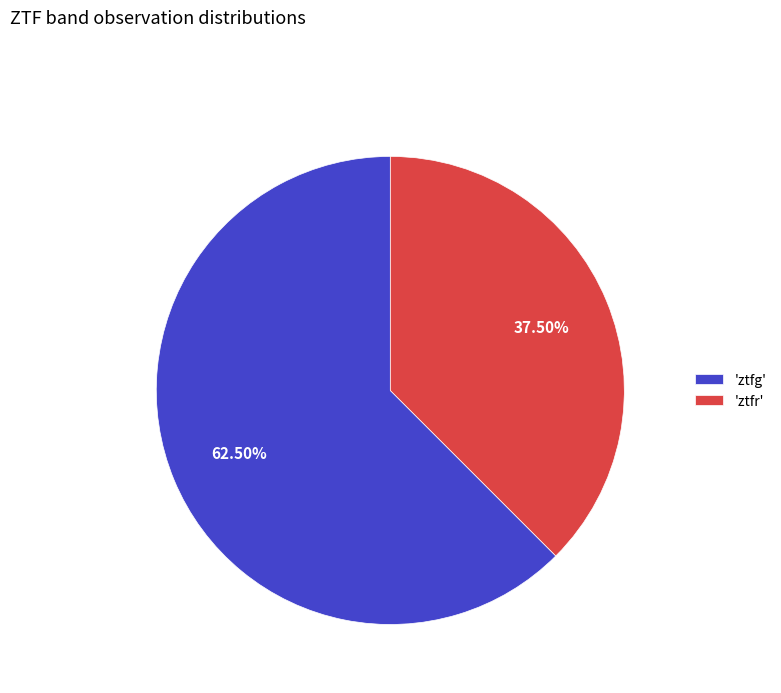

Is there any slice that represents more than half of the pie?

Yes